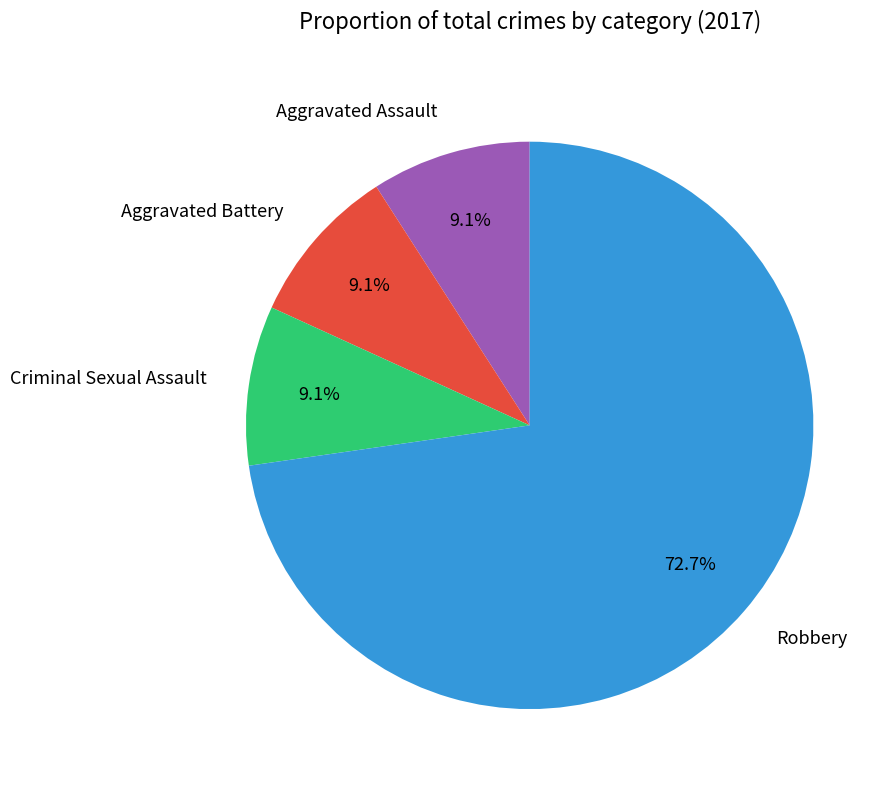

Is there any slice that represents more than half of the pie?

Yes